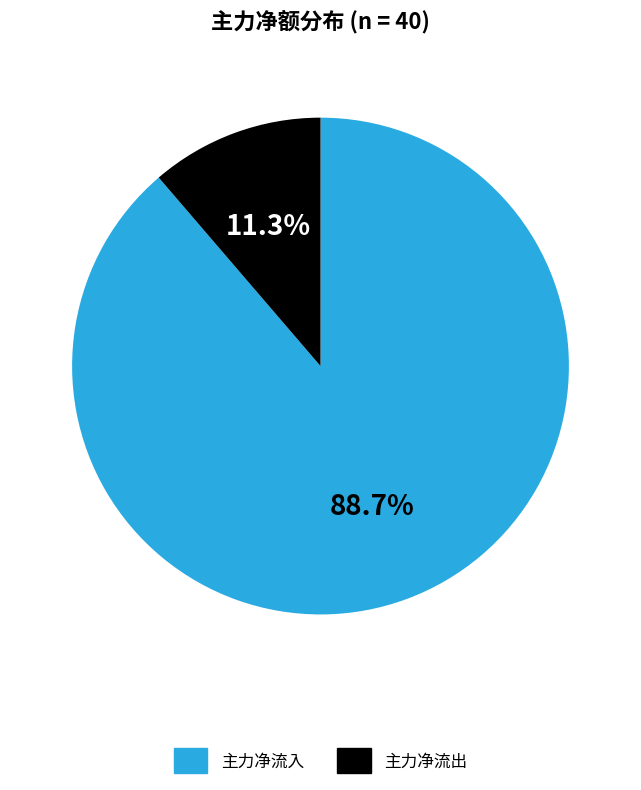

Does any single category account for the majority?

Yes